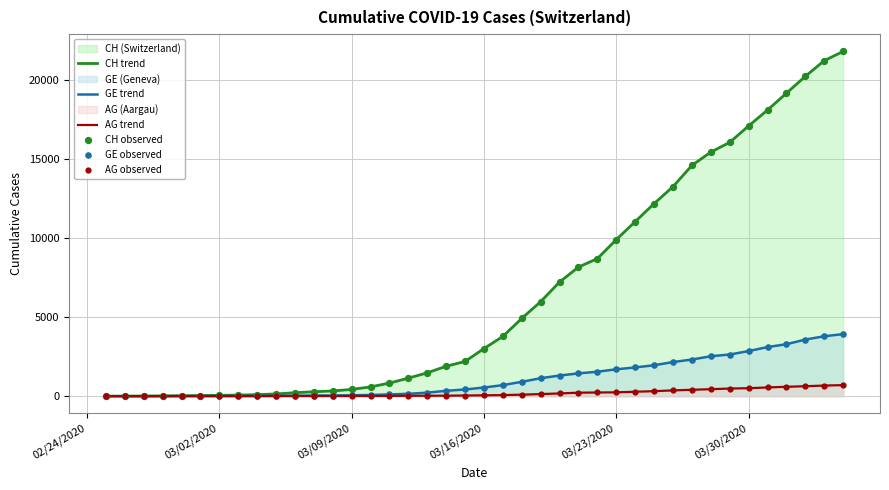

Which series reaches the maximum Y coordinate?

CH trend